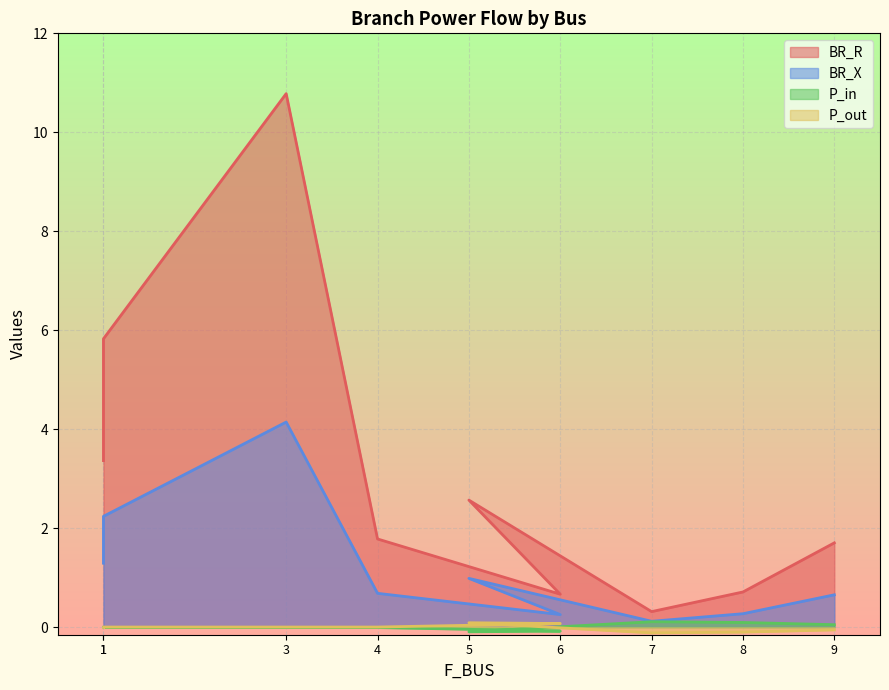

True or false: P_in has a value of 0.1 at 7.

True